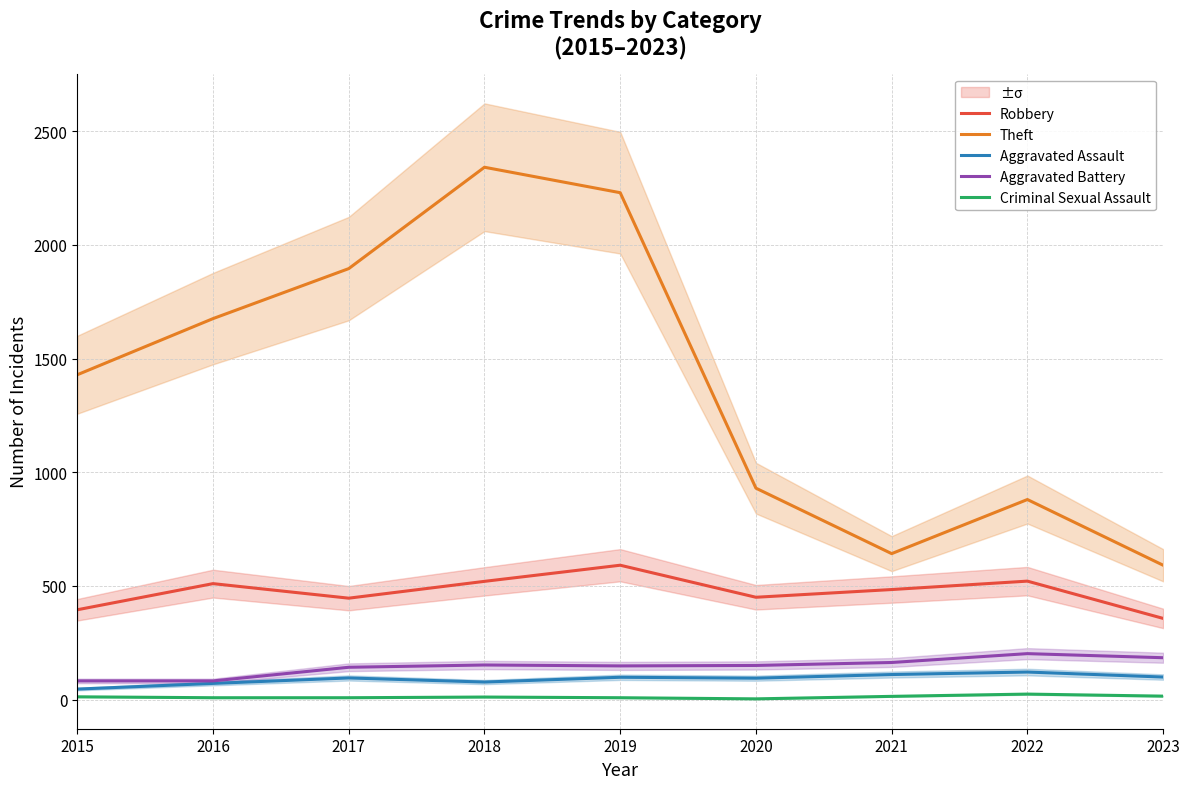

Reading right to left, extract all data points from this chart.

Robbery: 2023=357	2022=521	2021=484	2020=450	2019=591	2018=520	2017=446	2016=510	2015=395
Theft: 2023=591	2022=880	2021=642	2020=930	2019=2230	2018=2342	2017=1896	2016=1676	2015=1429
Aggravated Assault: 2023=99	2022=121	2021=110	2020=94	2019=98	2018=77	2017=95	2016=71	2015=46
Aggravated Battery: 2023=184	2022=202	2021=163	2020=150	2019=148	2018=152	2017=142	2016=82	2015=82
Criminal Sexual Assault: 2023=15	2022=24	2021=14	2020=3	2019=8	2018=11	2017=8	2016=8	2015=12